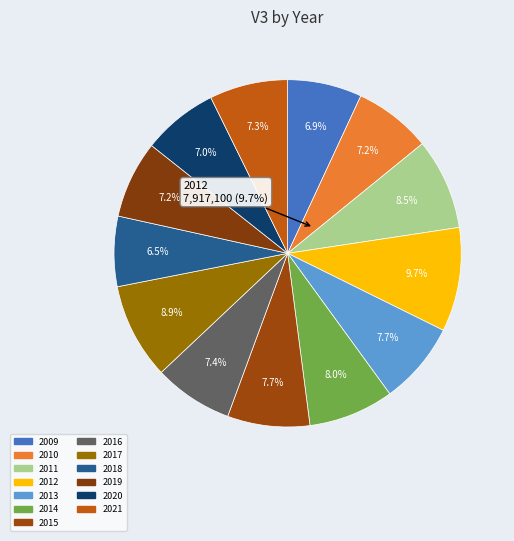

The 2020 slice represents 7% of the pie. True or false?

True